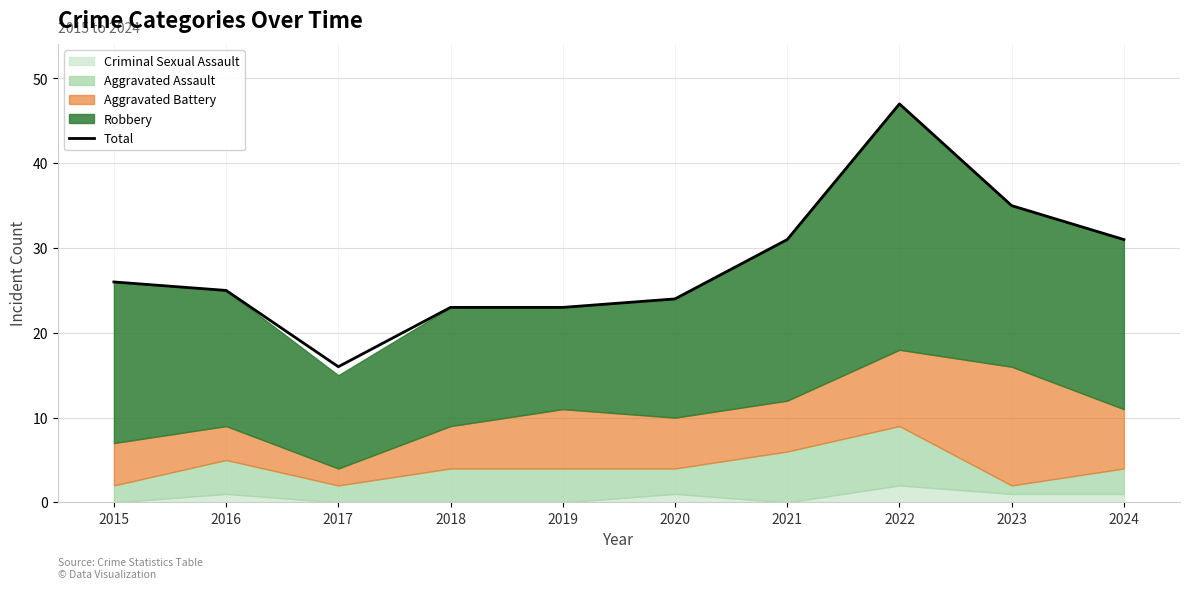

What is the smallest value displayed?

16